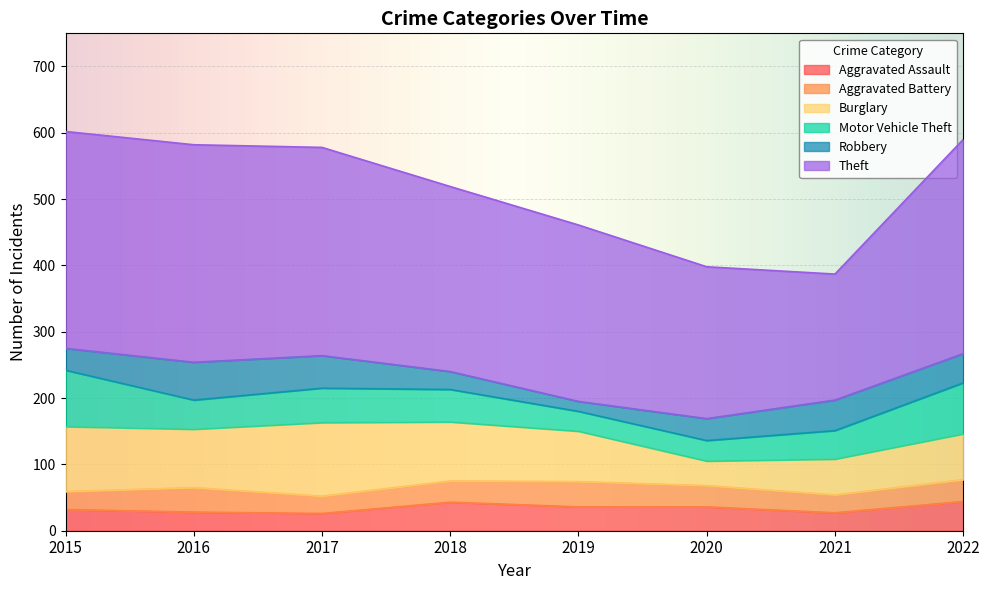

Reading left to right, what are all the values shown in this chart?

Aggravated Assault: 2015=32	2016=28	2017=26	2018=43	2019=36	2020=36	2021=27	2022=44
Aggravated Battery: 2015=27	2016=37	2017=26	2018=32	2019=38	2020=32	2021=27	2022=33
Burglary: 2015=98	2016=88	2017=111	2018=89	2019=76	2020=37	2021=54	2022=69
Motor Vehicle Theft: 2015=85	2016=44	2017=52	2018=49	2019=30	2020=31	2021=43	2022=77
Robbery: 2015=33	2016=57	2017=49	2018=27	2019=15	2020=33	2021=46	2022=44
Theft: 2015=327	2016=328	2017=314	2018=279	2019=266	2020=229	2021=190	2022=323